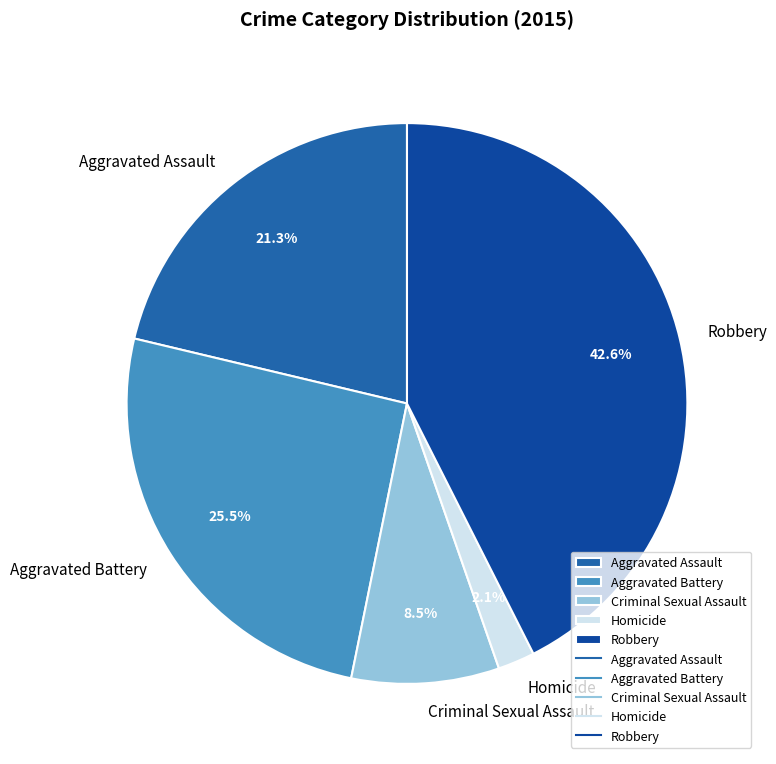

Does Robbery represent more than half of the total?

No